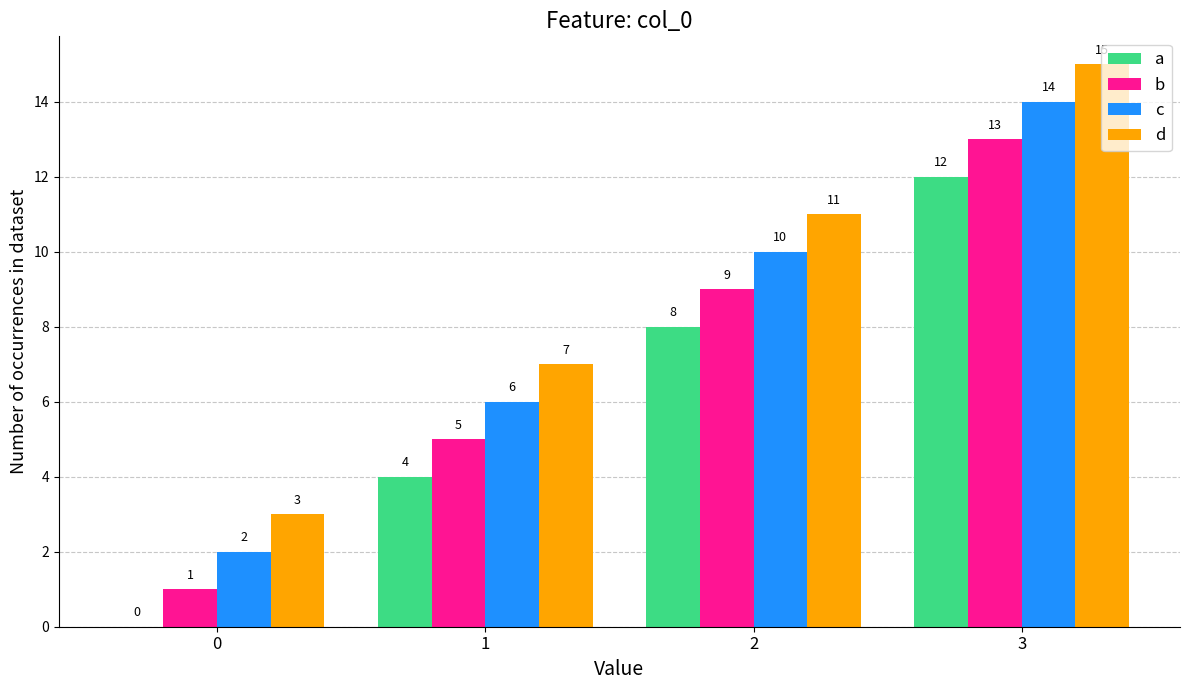

What is the sum of all c values?

32